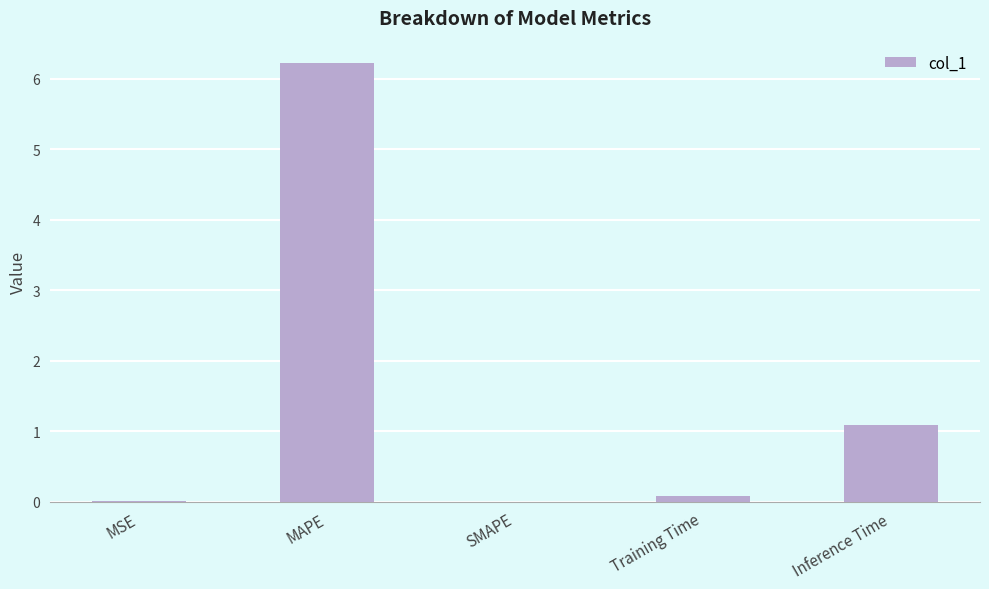

What is the sum of all values?

7.4